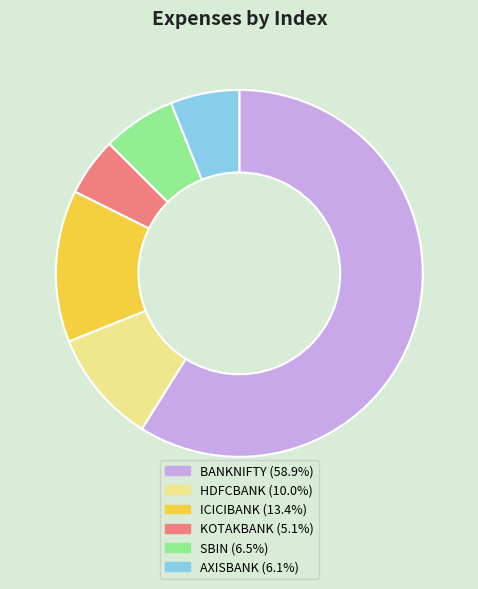

The BANKNIFTY slice represents 59% of the pie. True or false?

True